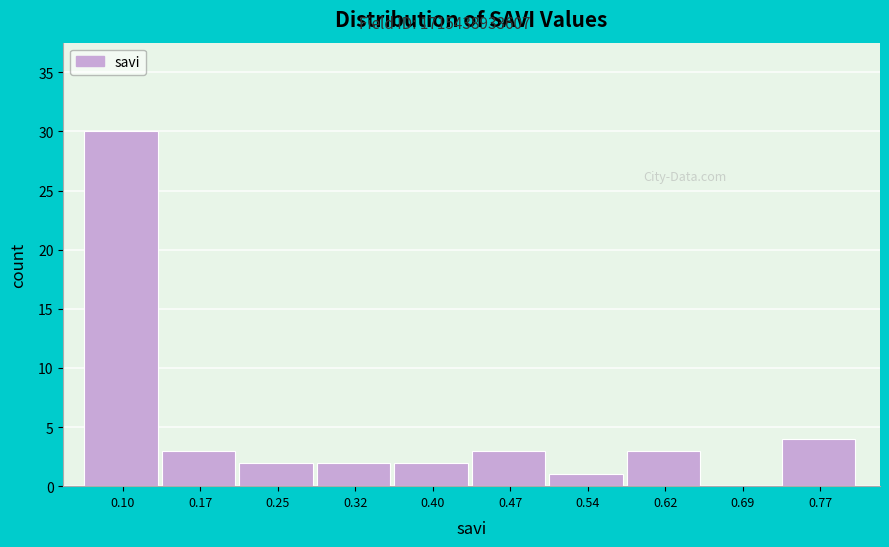

Reading right to left, extract all data points from this chart.

0.77=4	0.69=0	0.62=3	0.54=1	0.47=3	0.40=2	0.32=2	0.25=2	0.17=3	0.10=30